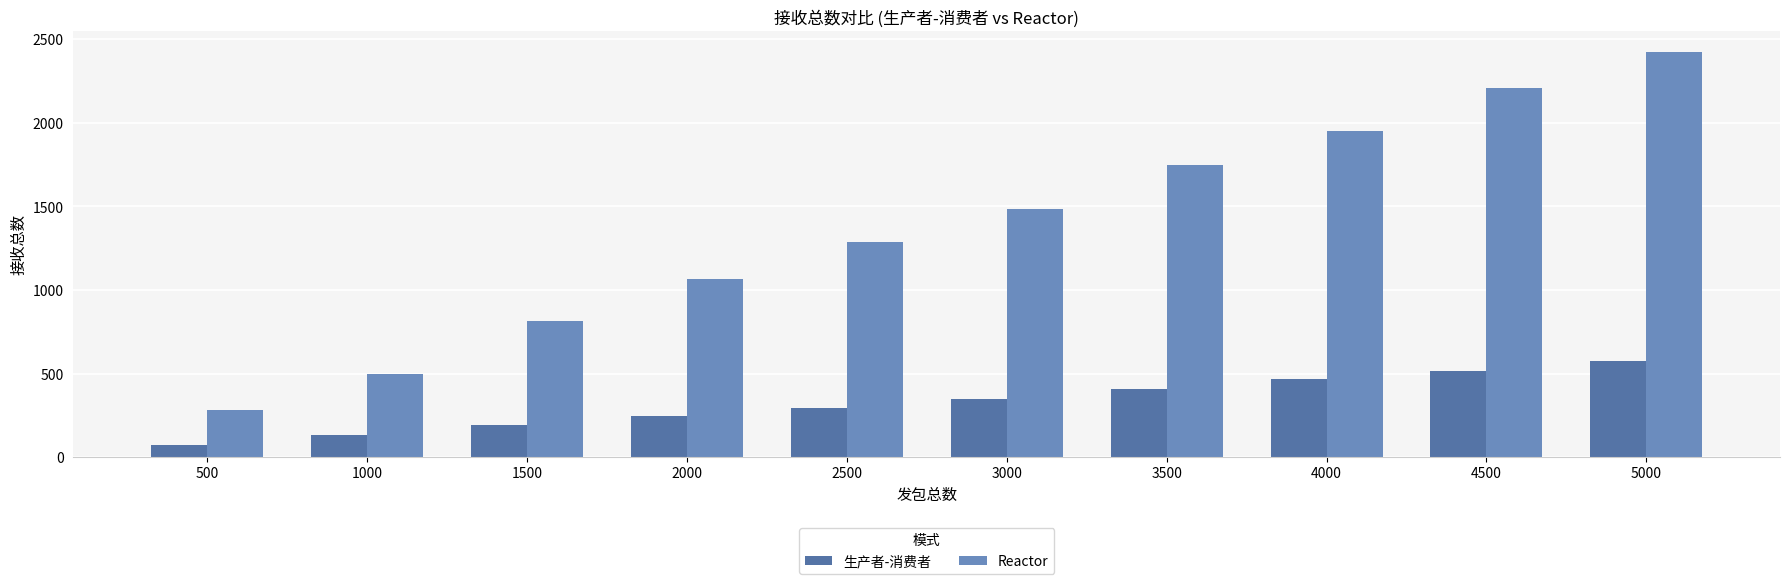

At how many categories does at least one series exceed 1458?

5